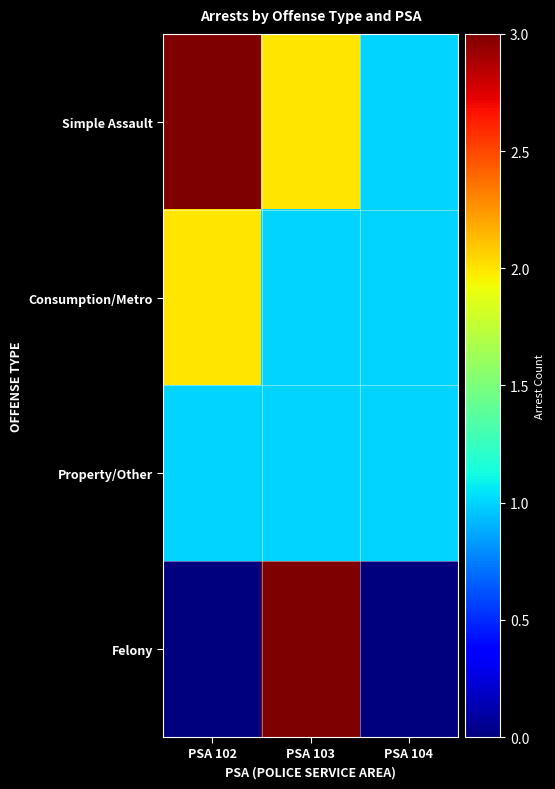

At which category is the sum across all series the highest?

PSA 103